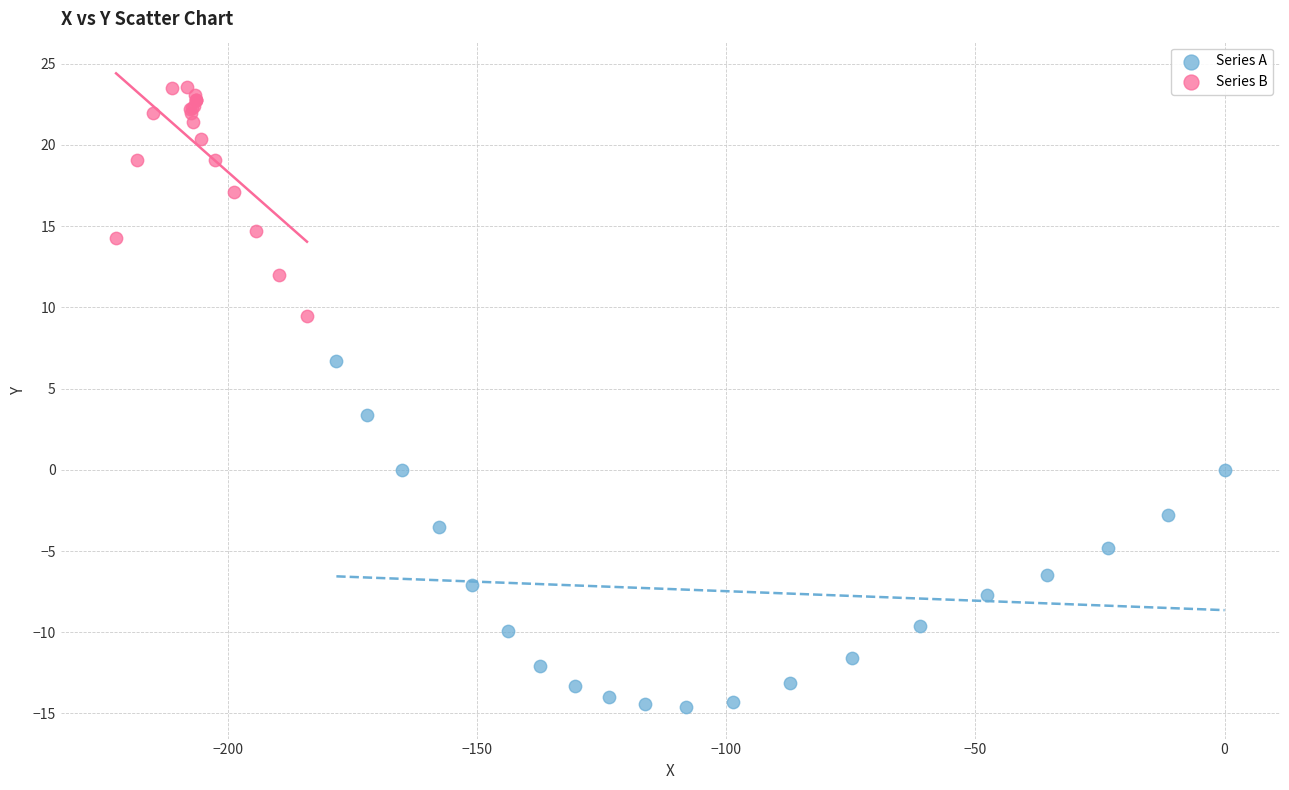

Which series reaches the minimum Y coordinate?

Series A